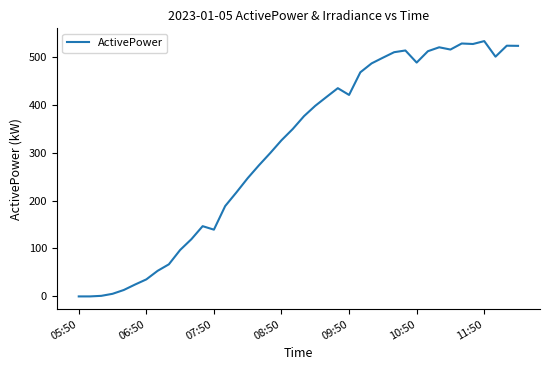

What is the maximum value shown in the chart?

532.3